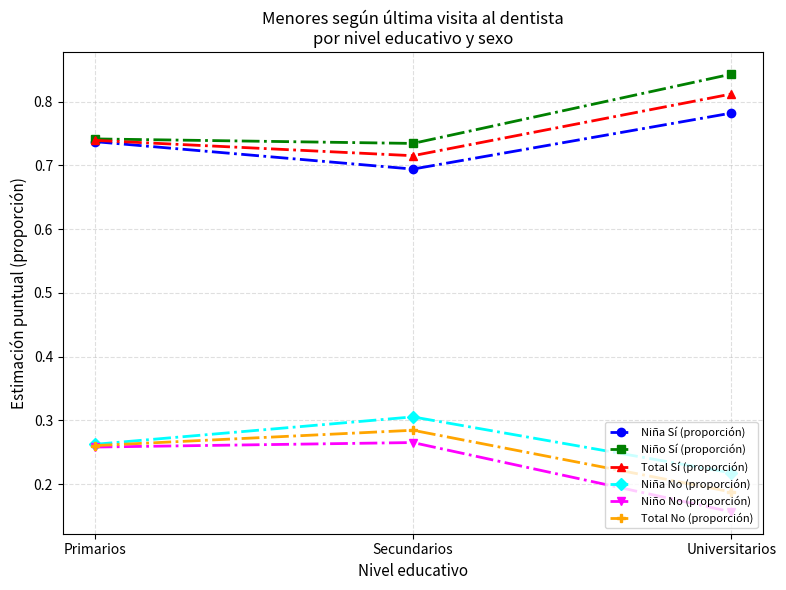

What is the difference between the Total No (proporción) values at Universitarios and Secundarios?

0.1